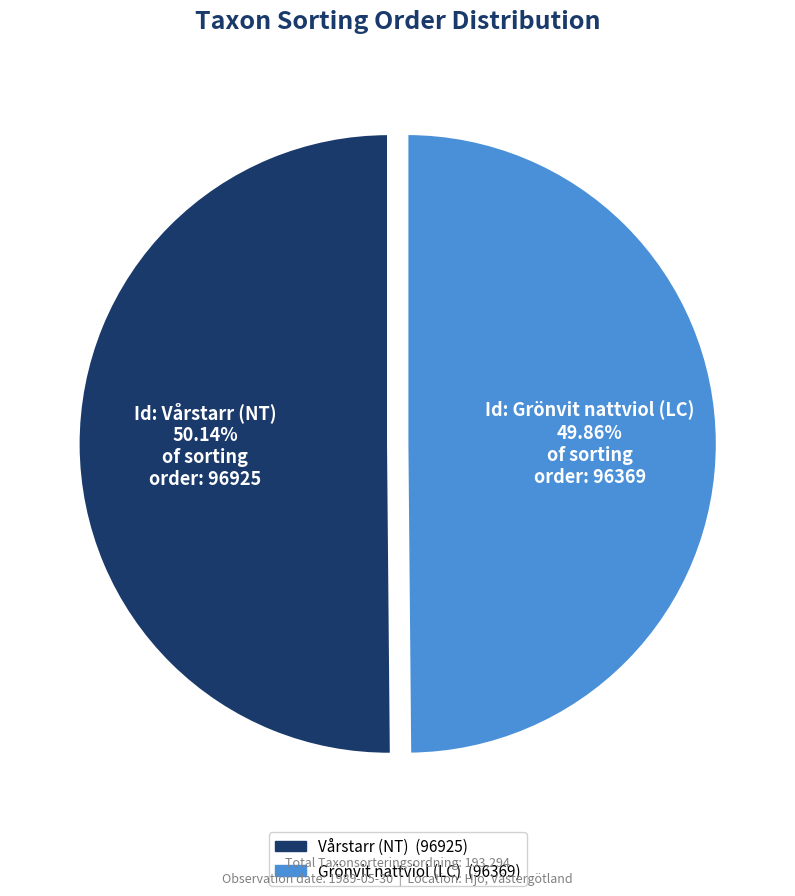

Is there a majority slice in this chart?

Yes